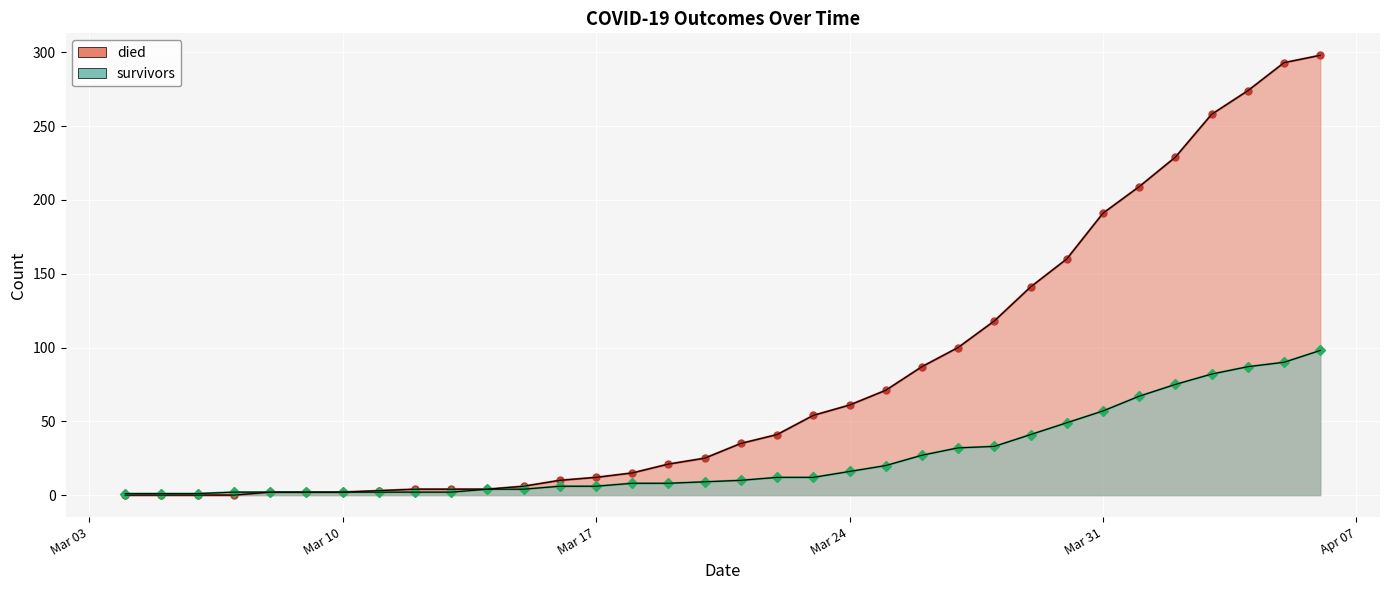

What is the label of the 31st point from the left?

2020-04-03